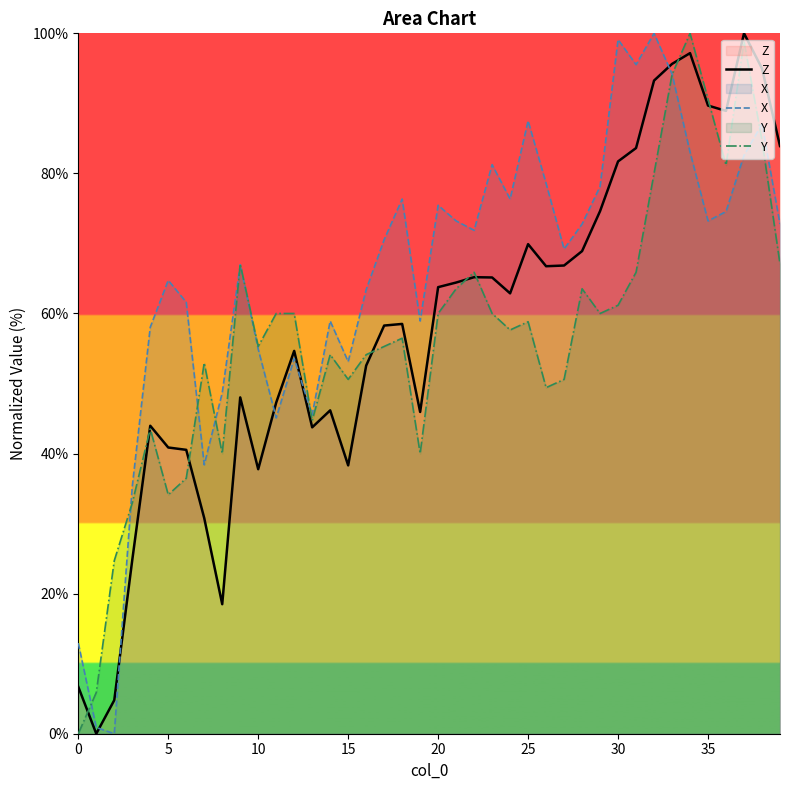

What is the difference between the Y values at 38 and 33?

9.4